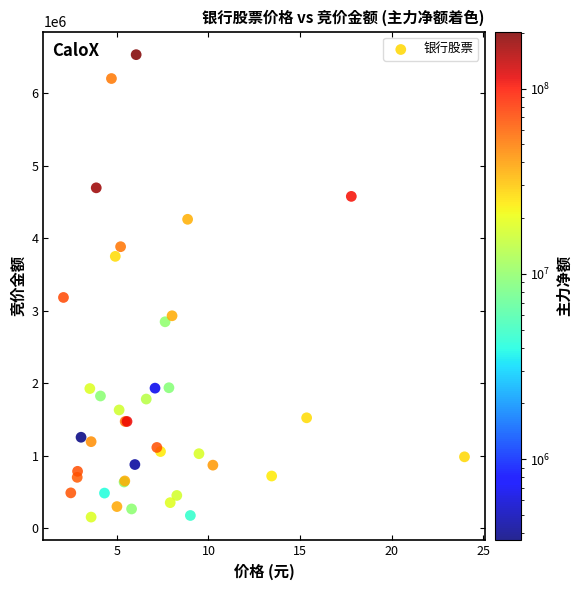

What Y value in the scatter plot is closest to 3342890?

3183192